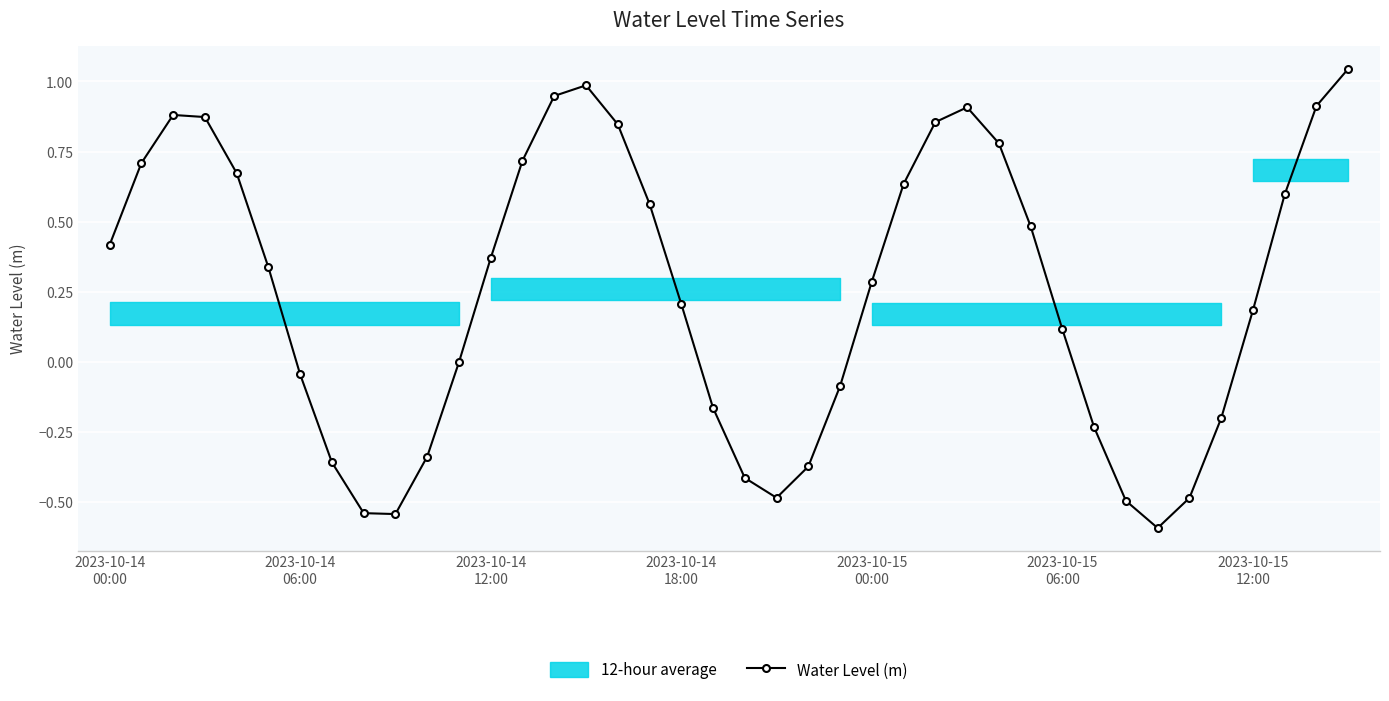

In Water Level (m), how many points are higher than both neighbors (excluding endpoints)?

3